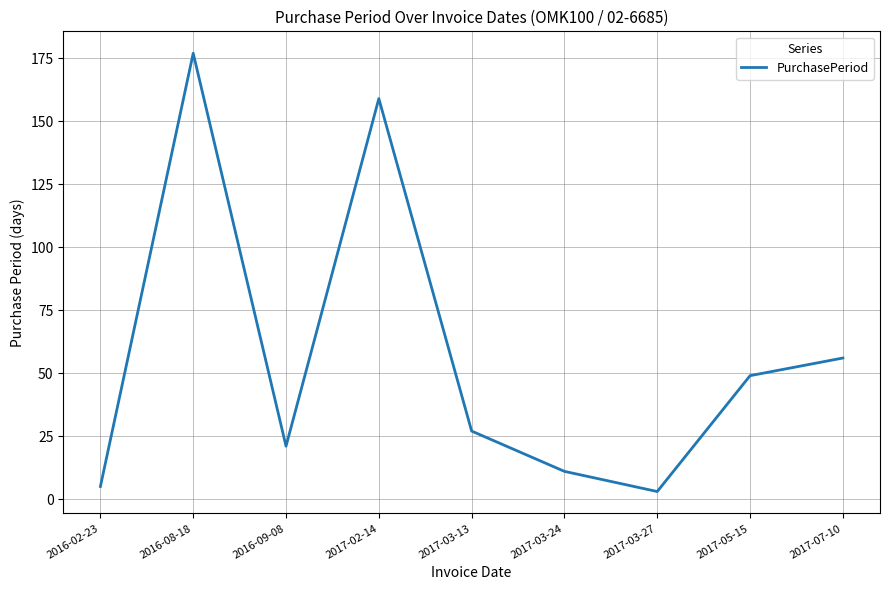

Does the chart have visible grid lines?

Yes